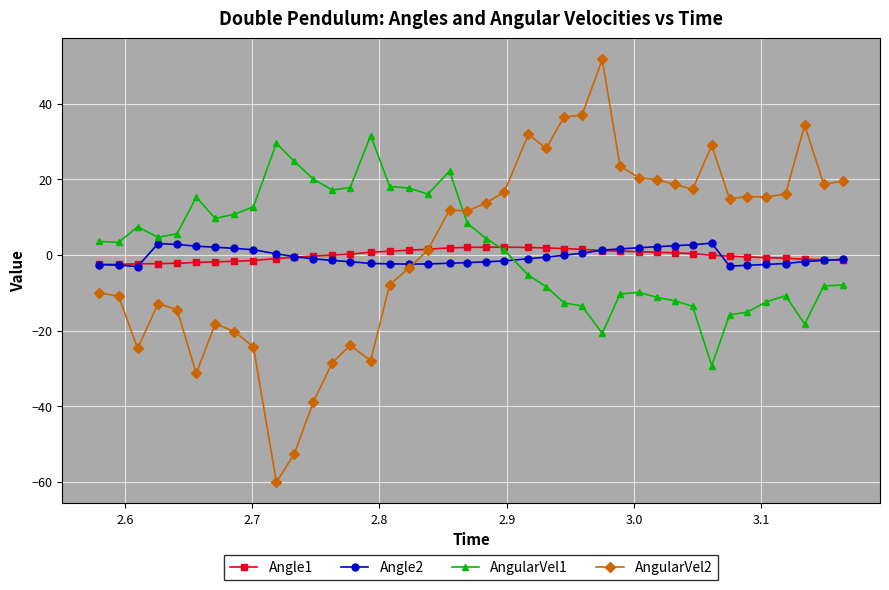

True or false: Angle2 and AngularVel1 intersect in this chart.

True